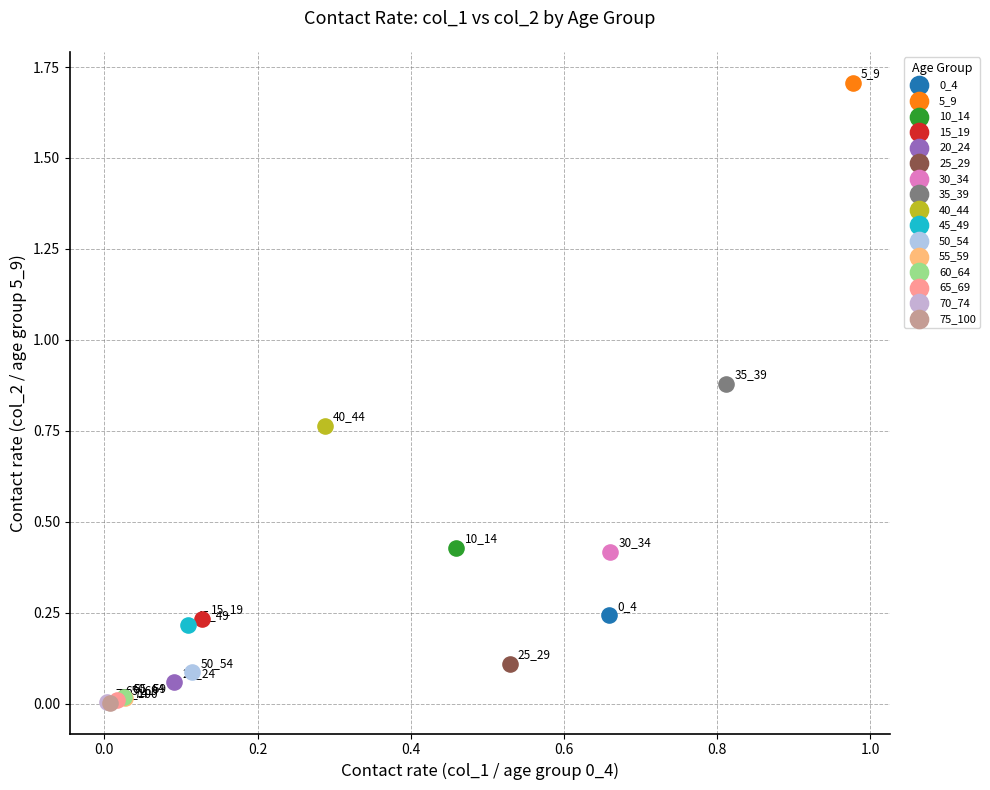

Which series reaches the maximum Y coordinate?

5_9